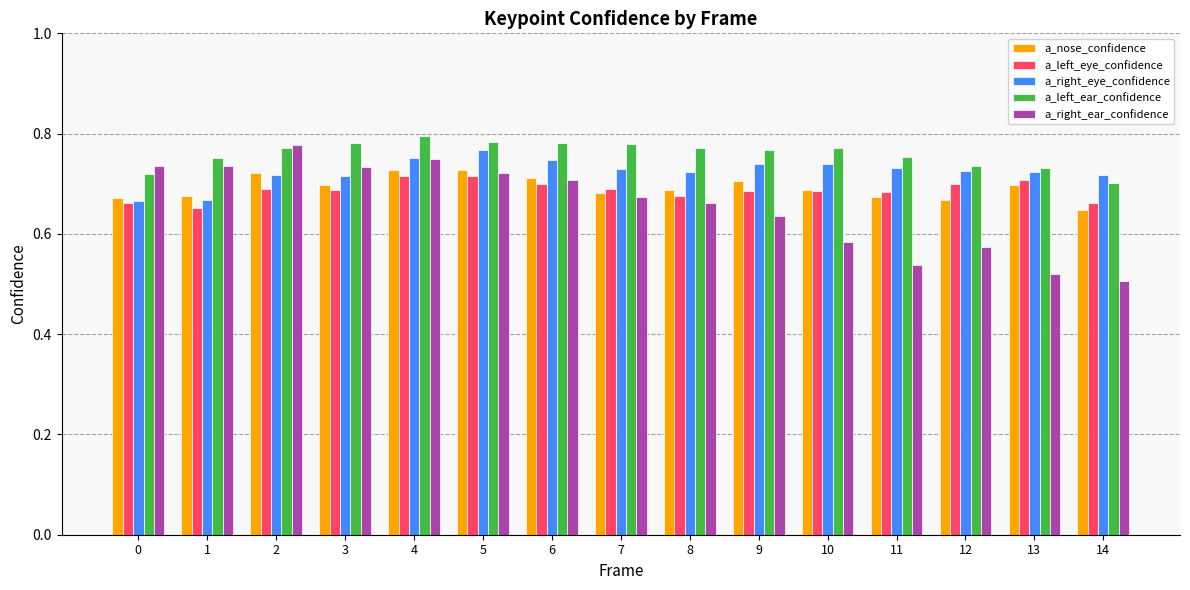

List the series in order of their peak value, highest first.

a_left_ear_confidence, a_right_ear_confidence, a_right_eye_confidence, a_nose_confidence, a_left_eye_confidence